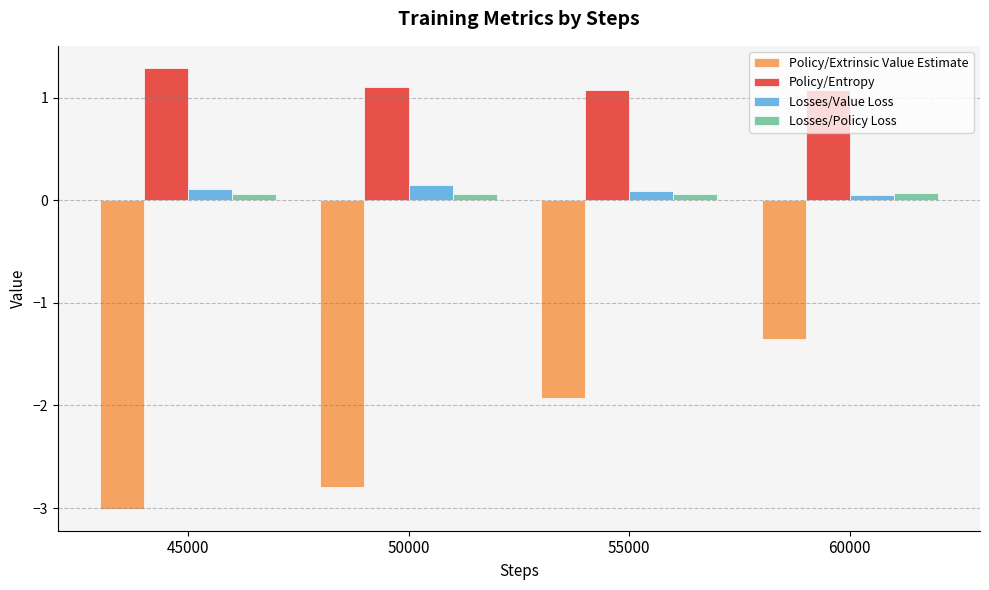

What is the sum of all Policy/Extrinsic Value Estimate values?

-9.1